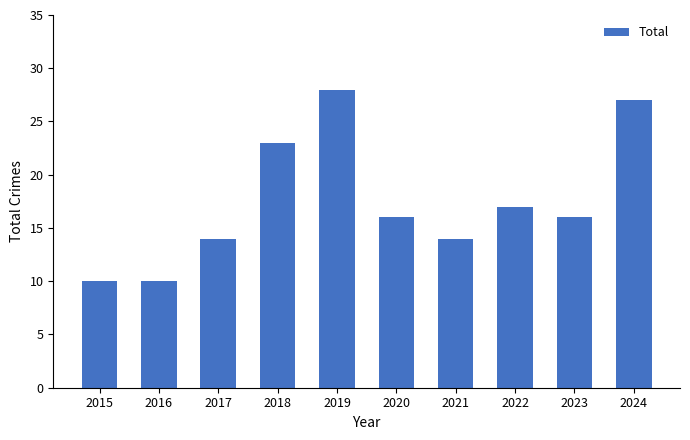

Reading left to right, transcribe all the data shown in this chart.

2015=10	2016=10	2017=14	2018=23	2019=28	2020=16	2021=14	2022=17	2023=16	2024=27